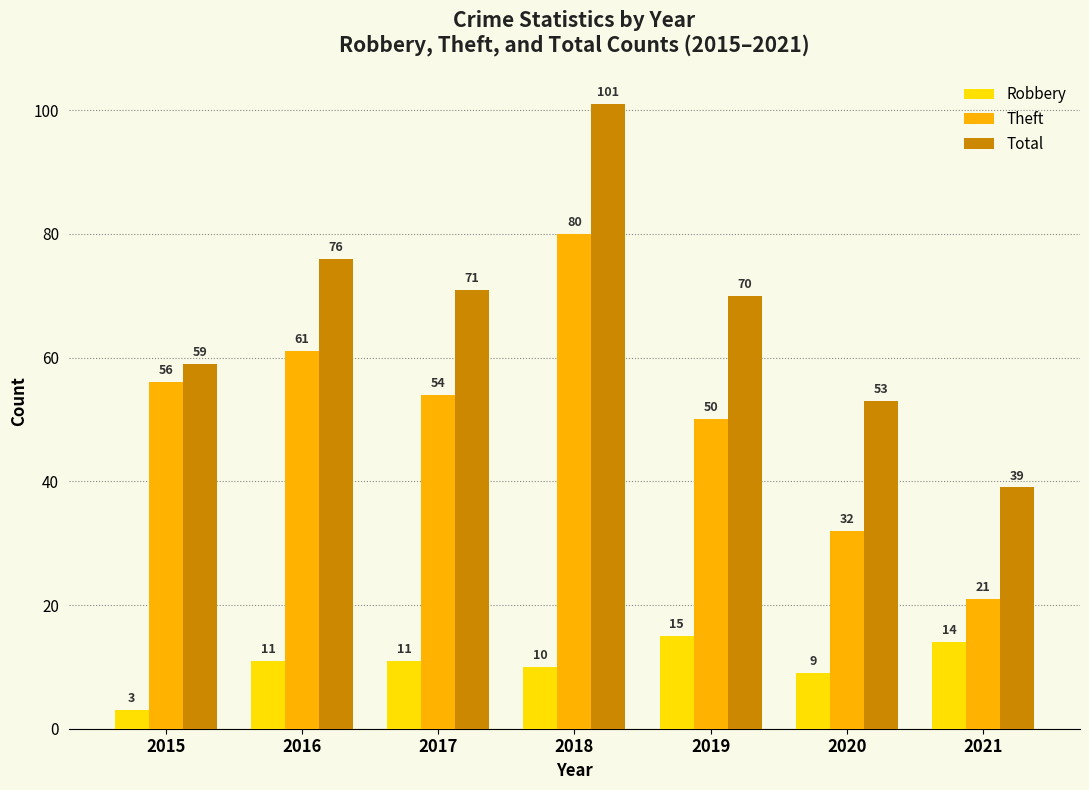

At how many categories does at least one series exceed 82?

1